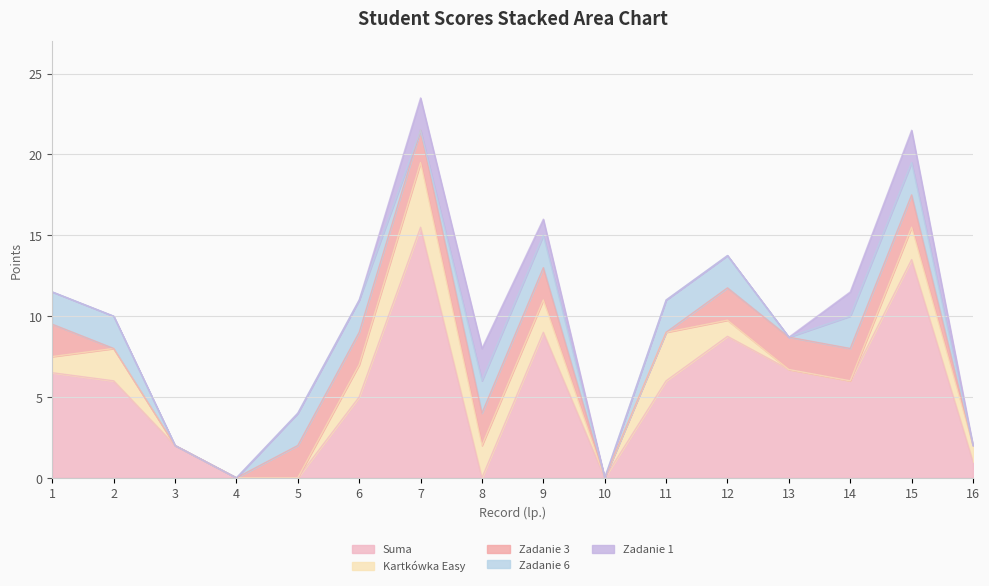

List the series in order of their peak value, lowest first.

Zadanie 3, Zadanie 6, Zadanie 1, Kartkówka Easy, Suma